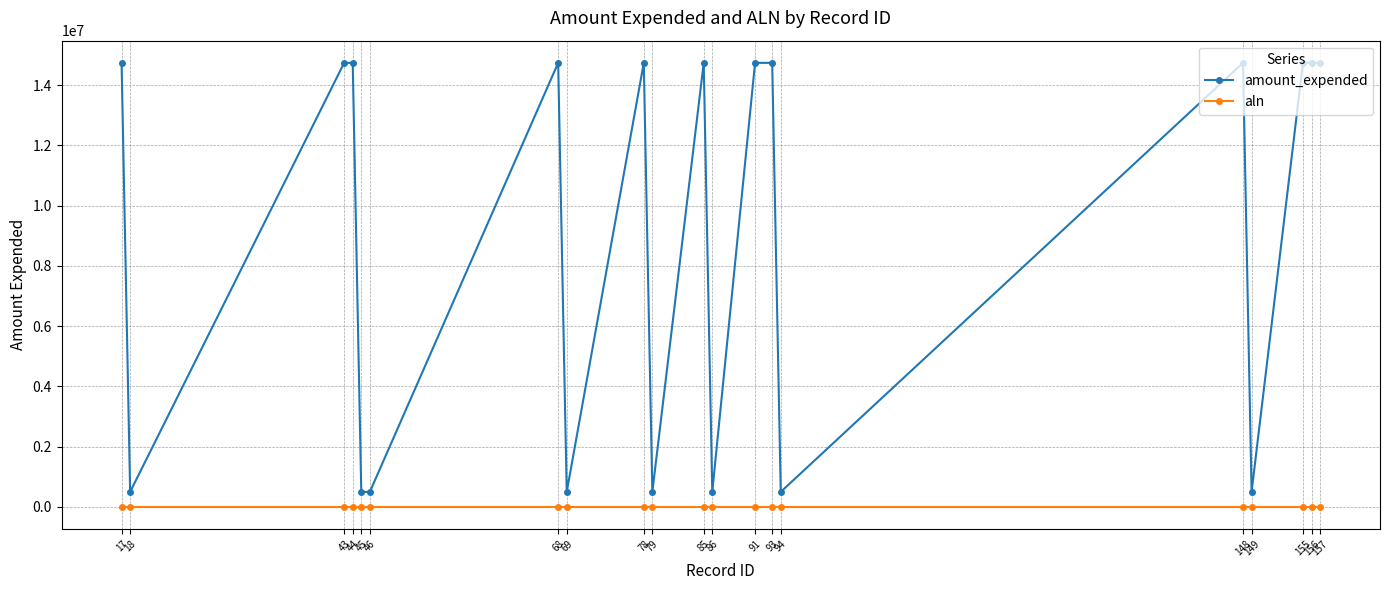

True or false: amount_expended has more than 2 interior local peaks.

True